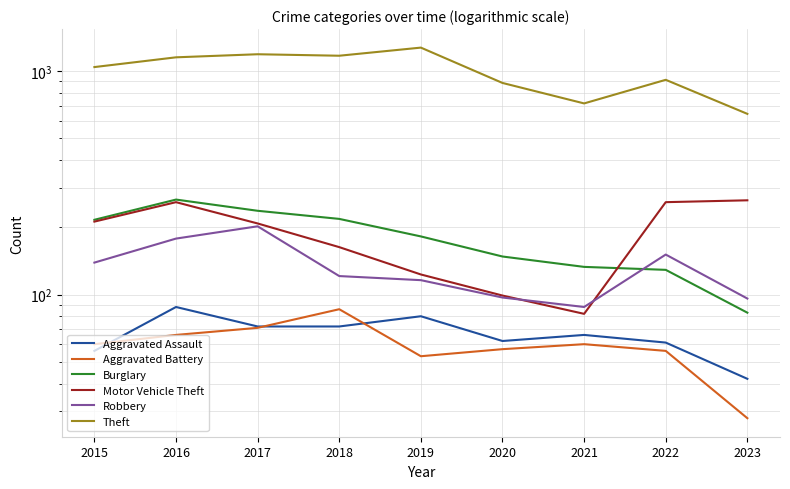

Read the Burglary value at 2022, to the nearest 10.

130